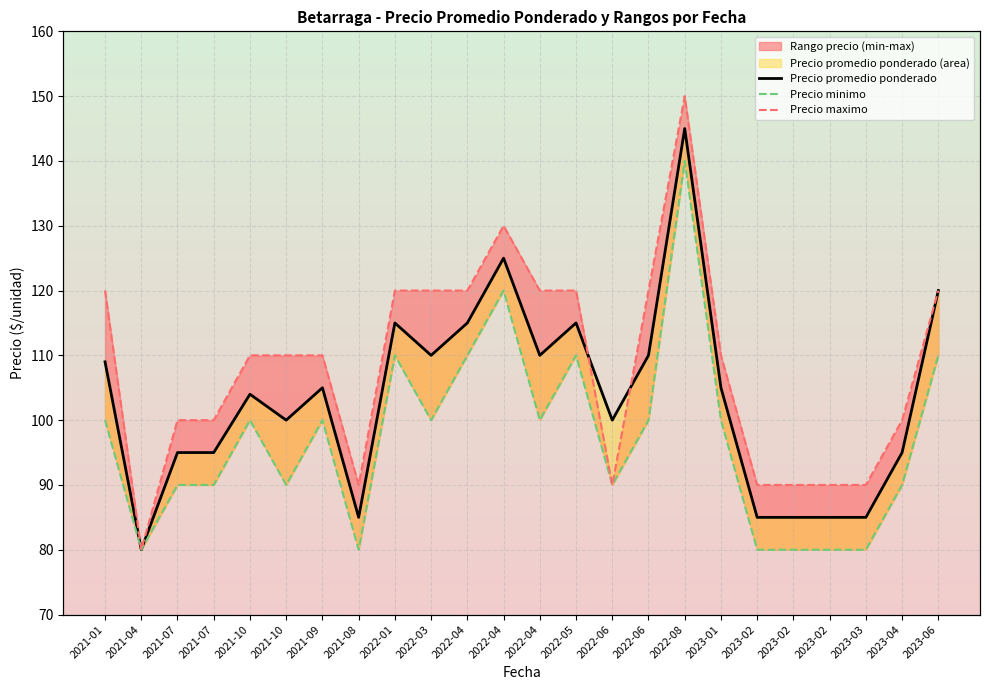

Rank the categories by Precio minimo value from highest to lowest.

2022-08, 2022-04, 2022-01, 2022-04, 2022-05, 2023-06, 2021-01, 2021-10, 2021-09, 2022-03, 2022-04, 2022-06, 2023-01, 2021-07, 2021-07, 2021-10, 2022-06, 2023-04, 2021-04, 2021-08, 2023-02, 2023-02, 2023-02, 2023-03